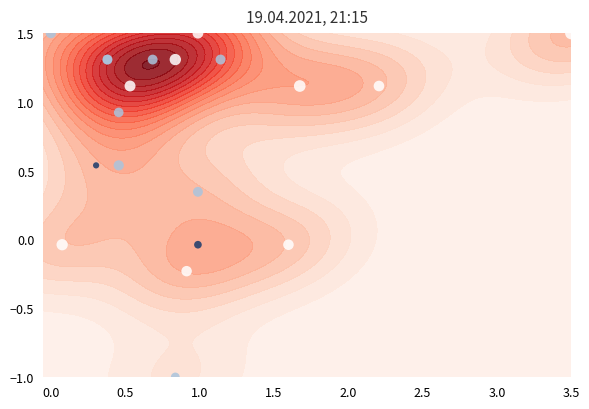

How many values are below zero?

5